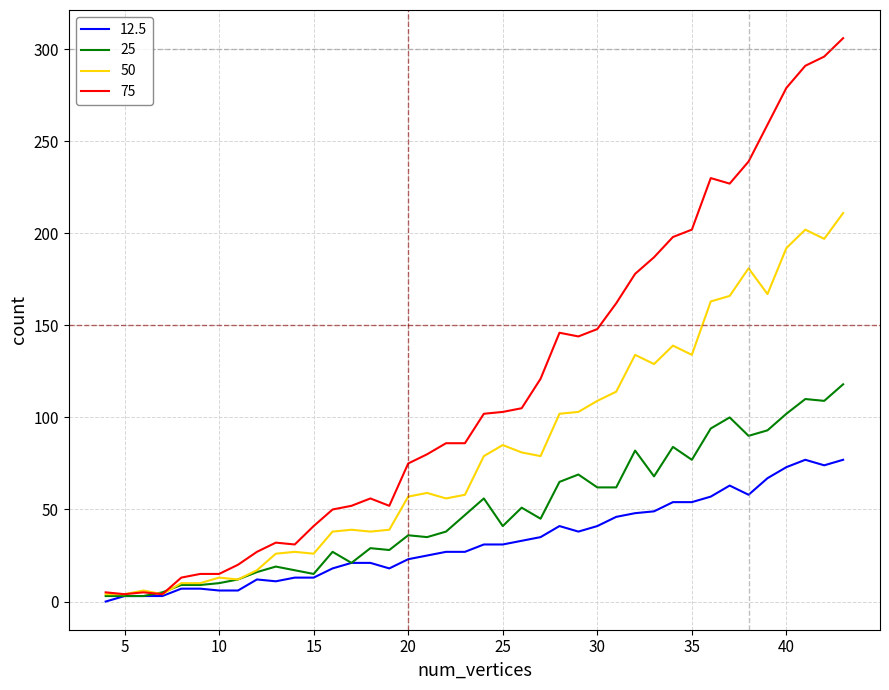

Does the chart display data point markers on the line(s)?

No